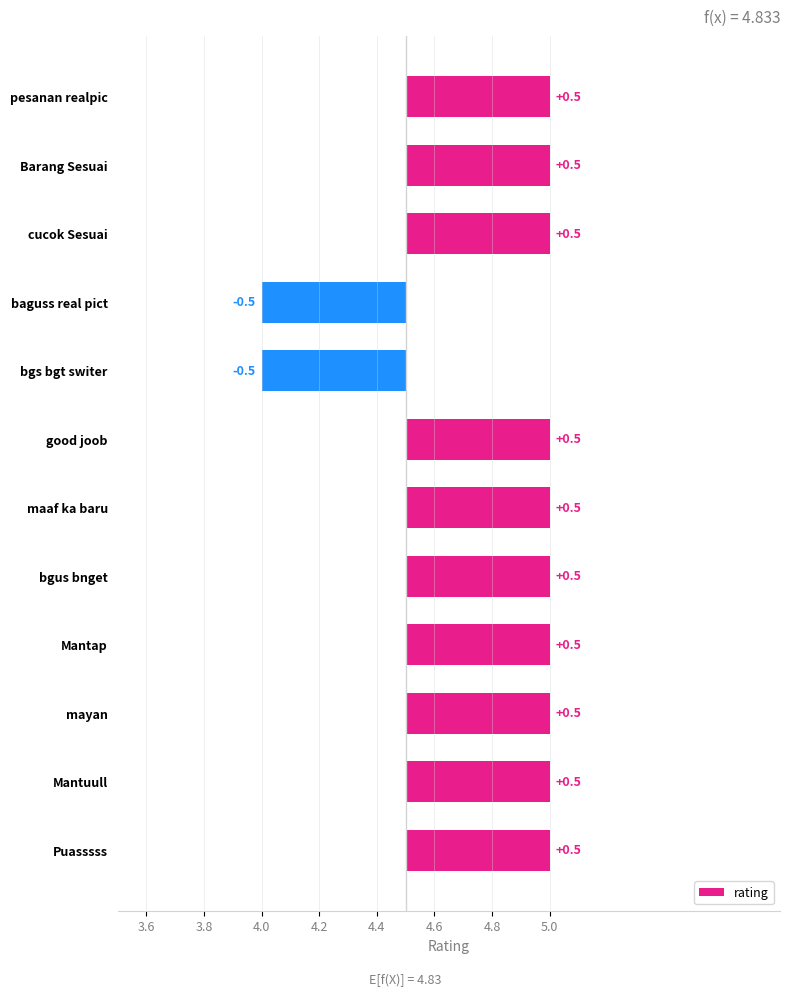

What is the approximate value at Puasssss?

5